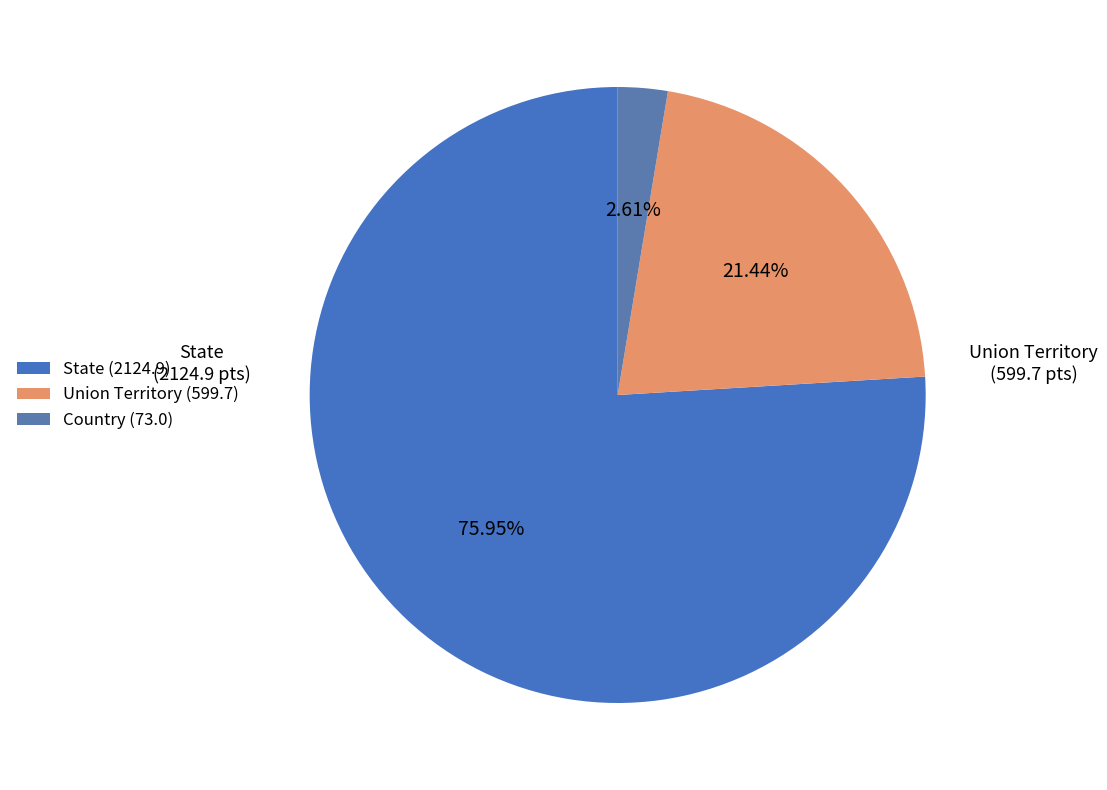

How many segments does this pie chart have?

3